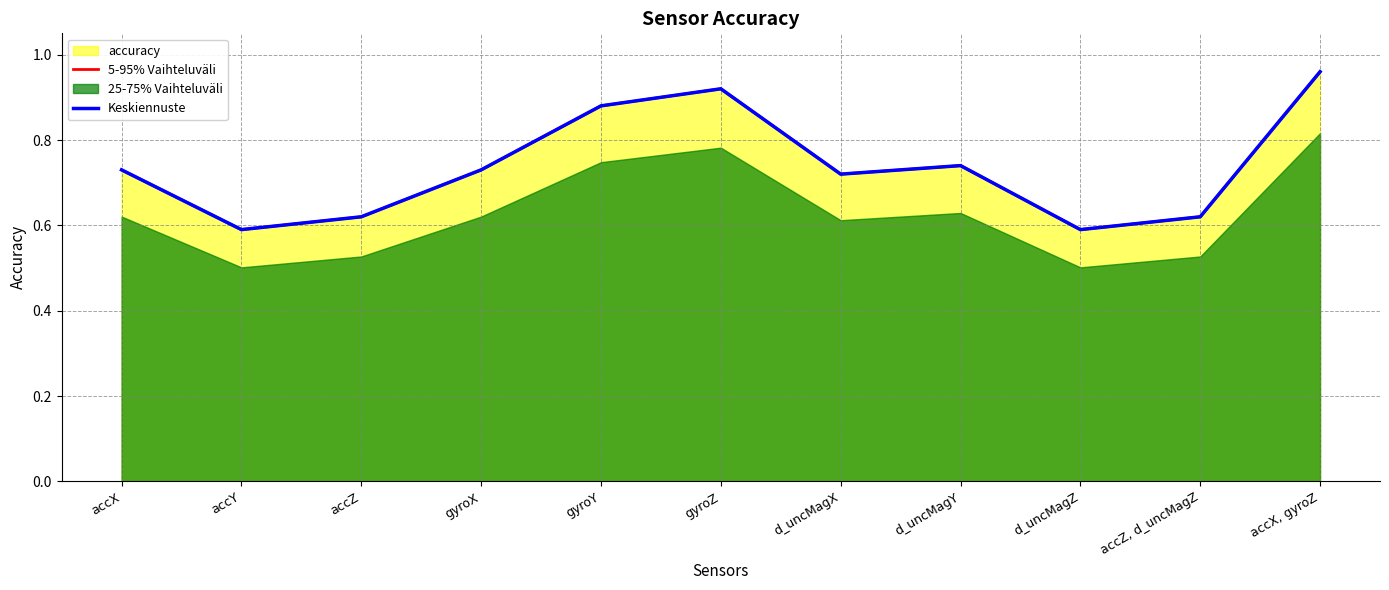

What is the difference between the second highest and second lowest values in the Keskiennuste series?

0.3